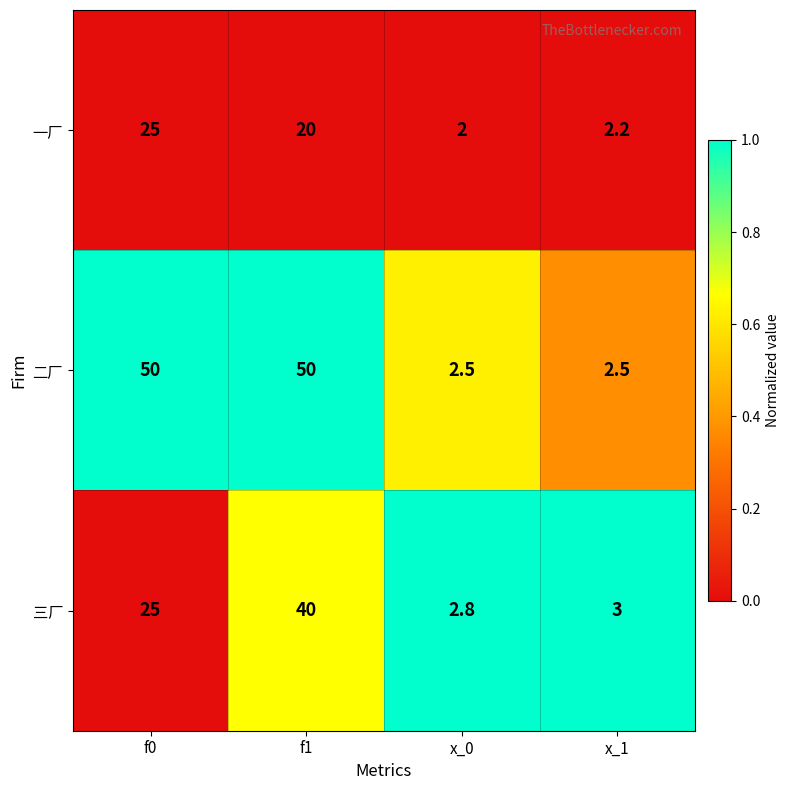

At f1, list the series in order from smallest to largest.

一厂, 三厂, 二厂